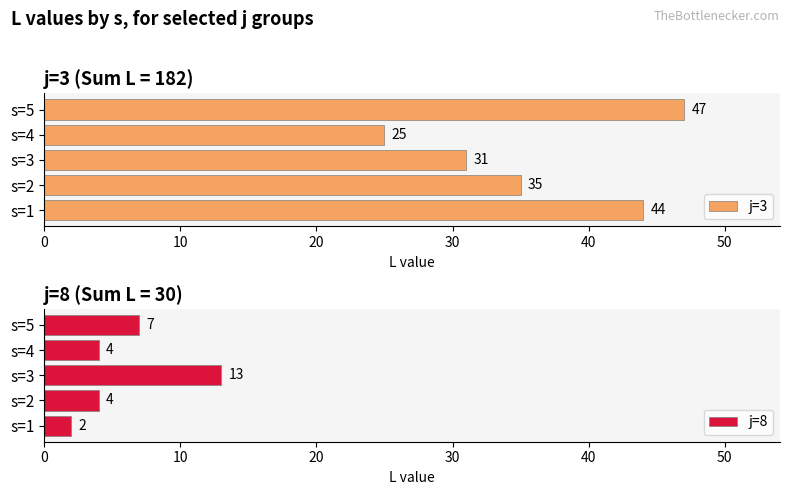

What is the difference between the maximum and minimum values in the j=3 series?

22